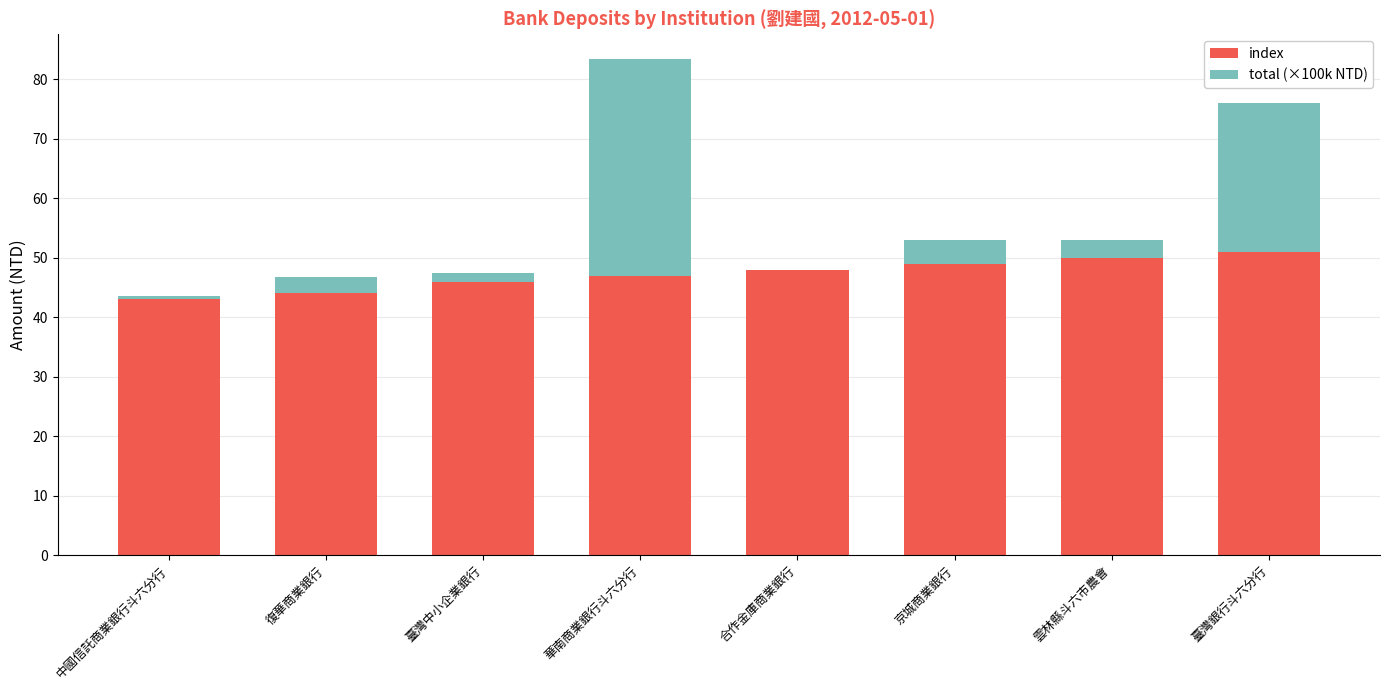

The value of index at 臺灣銀行斗六分行 is 25.8. True or false?

False